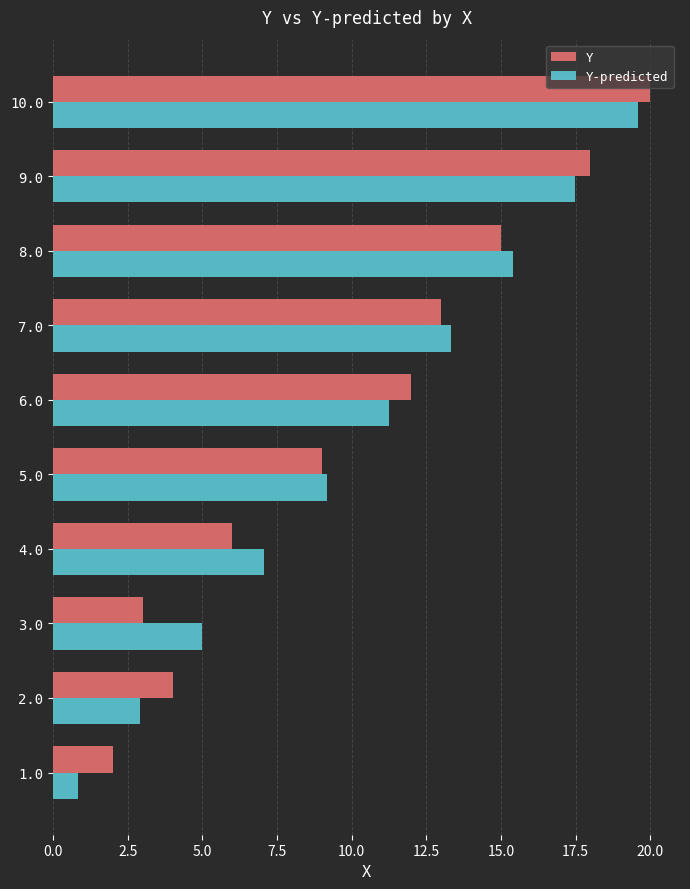

Which category has the lowest value in the Y-predicted series?

1.0